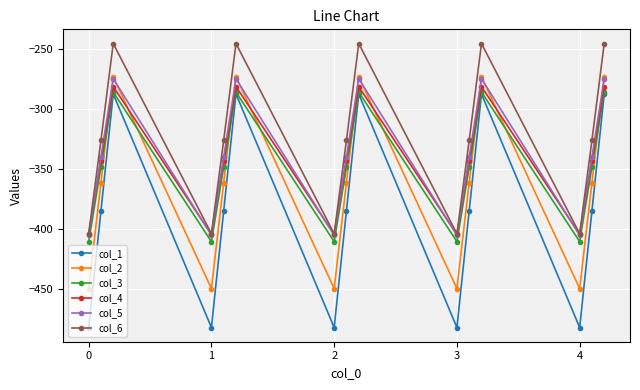

What is the value of the col_3 point at the 11th from the left?

-347.9